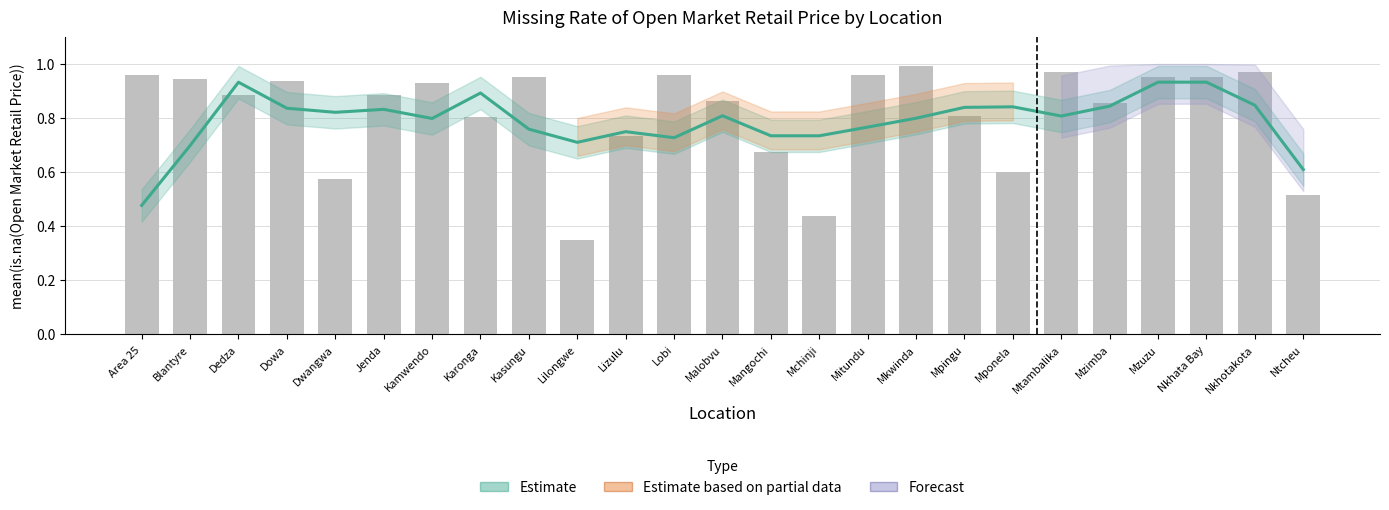

Between Mponela and Mangochi, which is larger?

Mponela